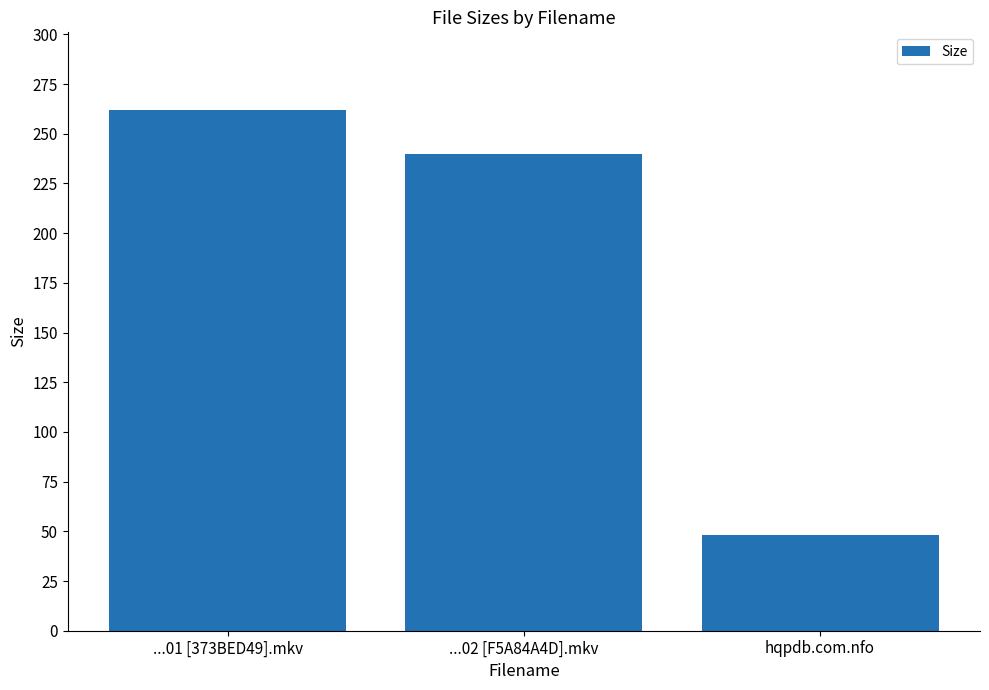

Reading left to right, extract all data points from this chart.

...01 [373BED49].mkv=261.8	...02 [F5A84A4D].mkv=239.8	hqpdb.com.nfo=48.0